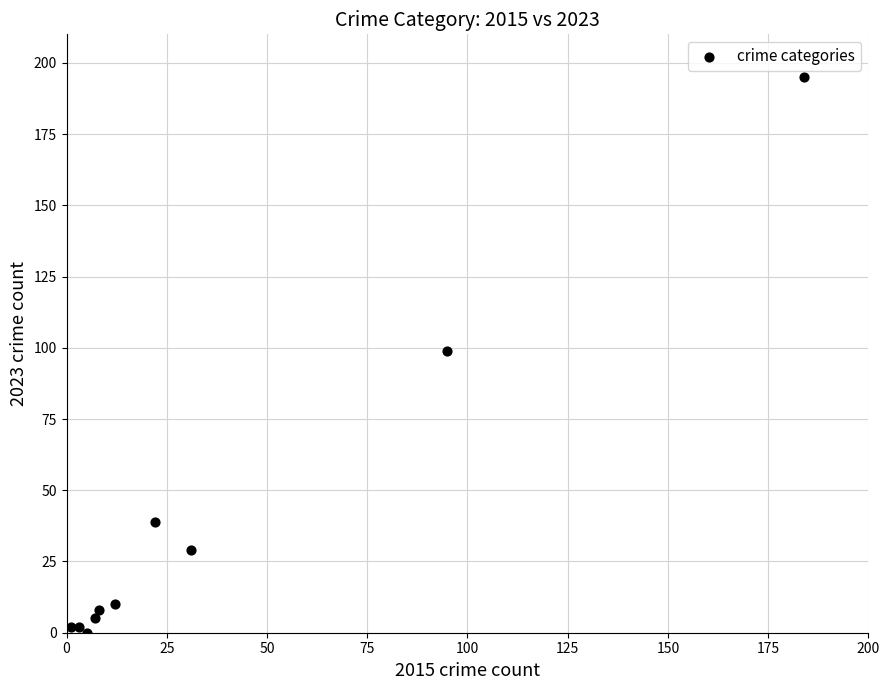

What is the average Y value?

39